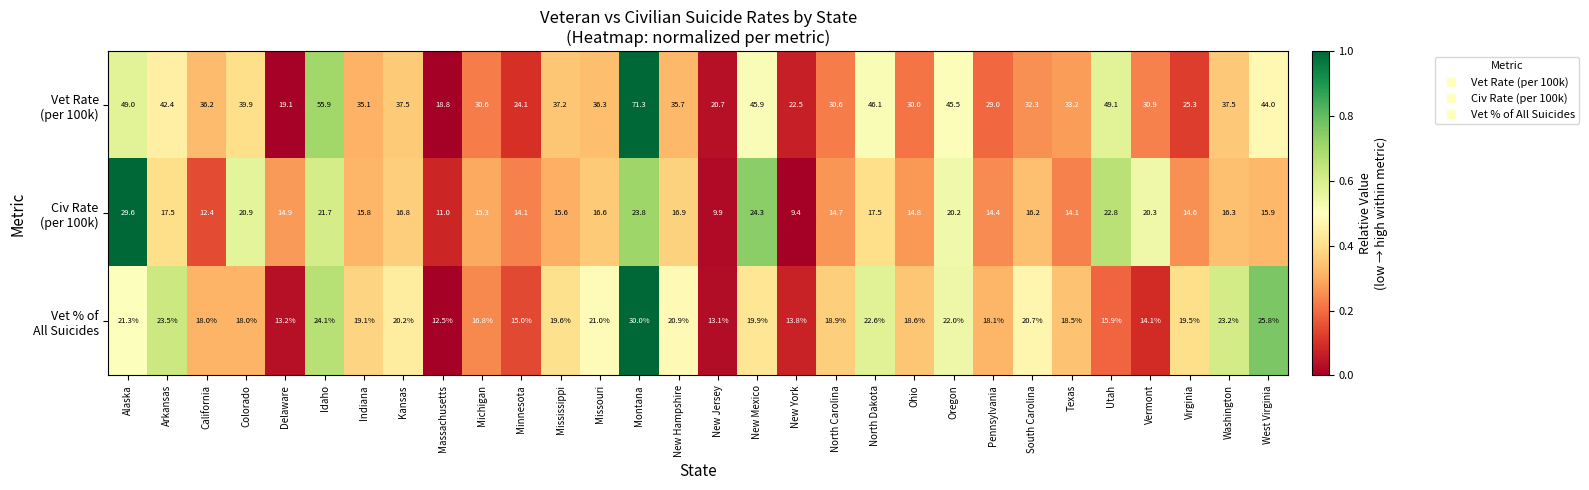

Which category has the lowest value across all series?

New York